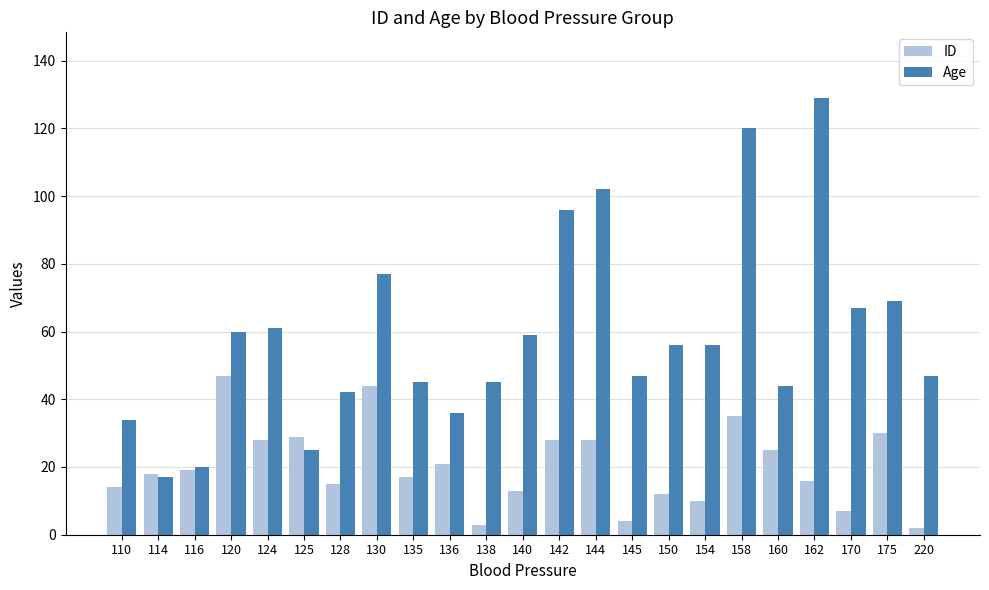

At which label does Age first exceed 56?

120